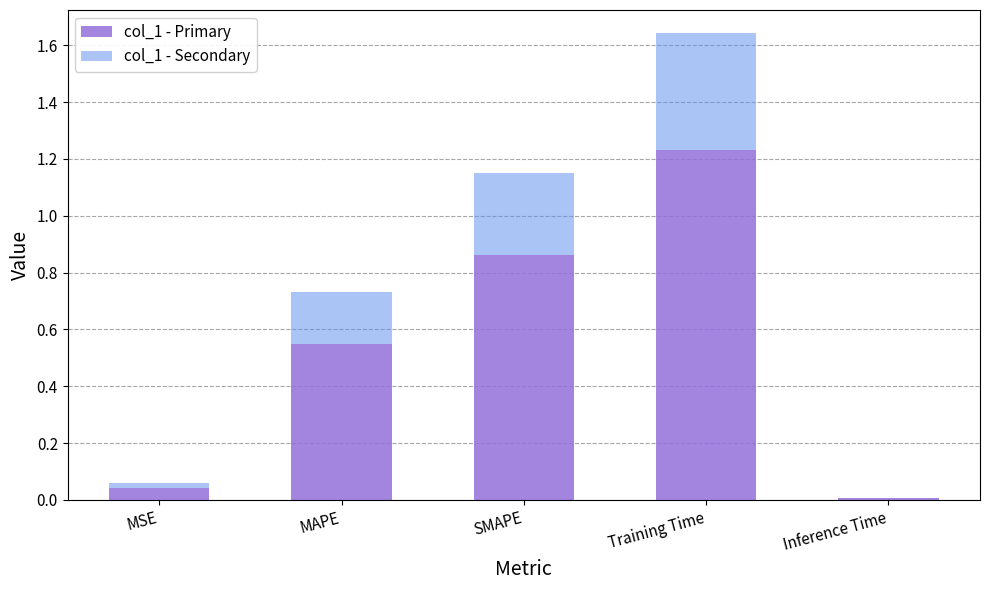

Are the bars grouped side by side (vs. stacked)?

No